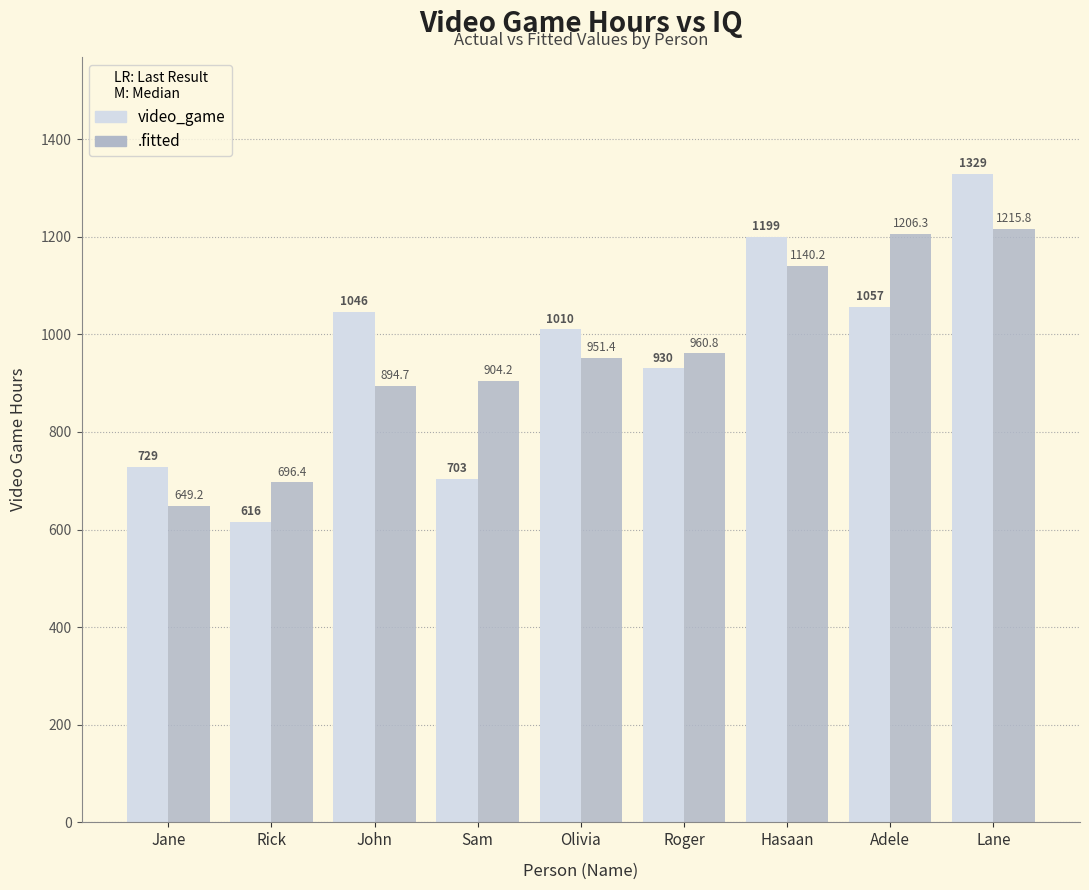

List the series in order of their peak value, lowest first.

.fitted, video_game